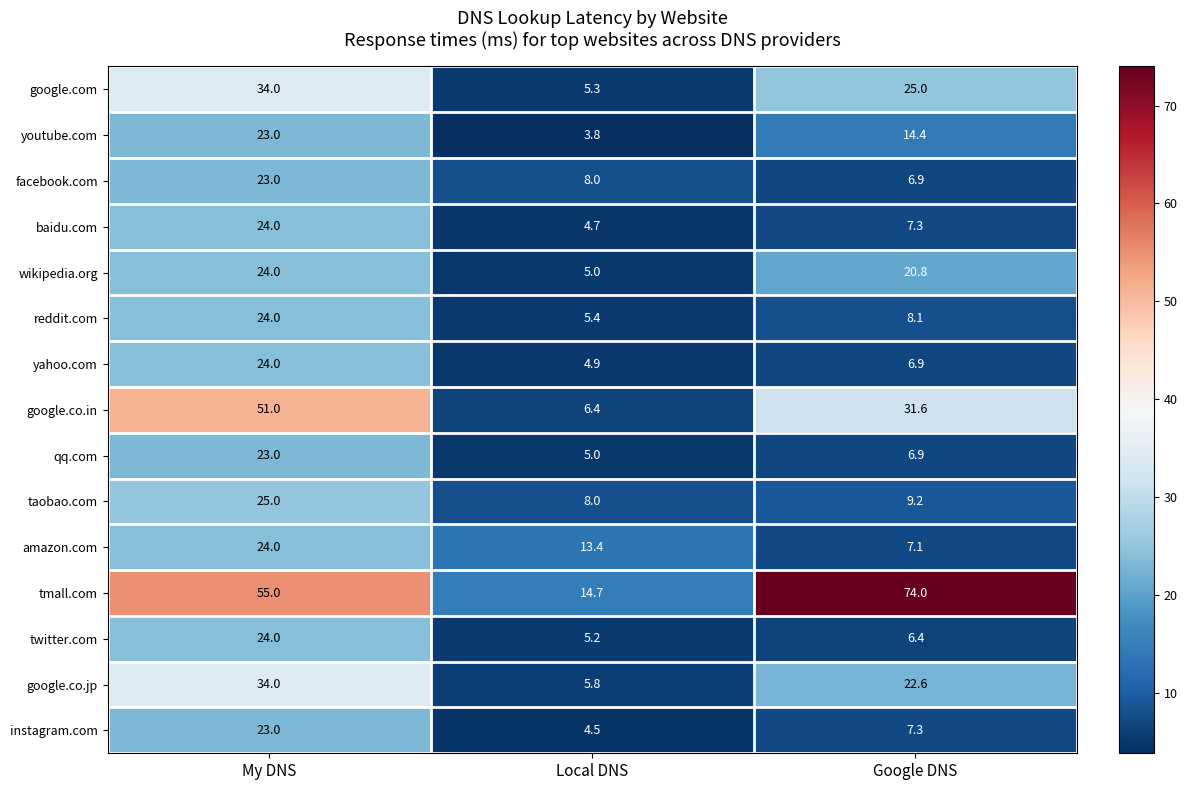

What is the total value across all series at Local DNS?

100.1